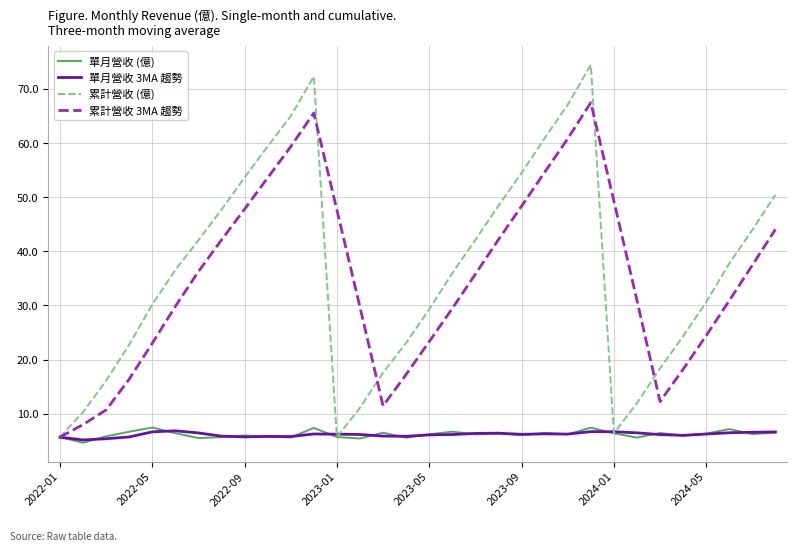

What is the minimum value for 累計營收 (億)?

5.7